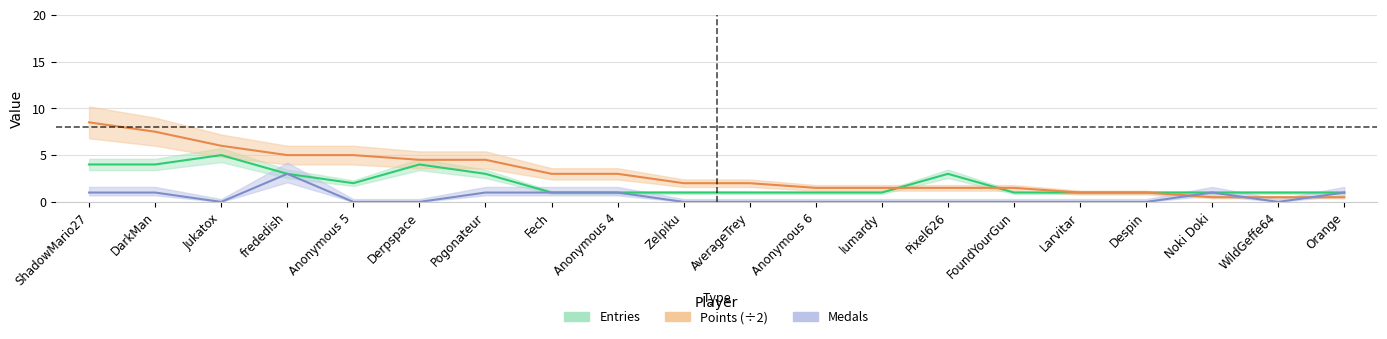

What is the value of the Points point at the 11th from the left?

2.0